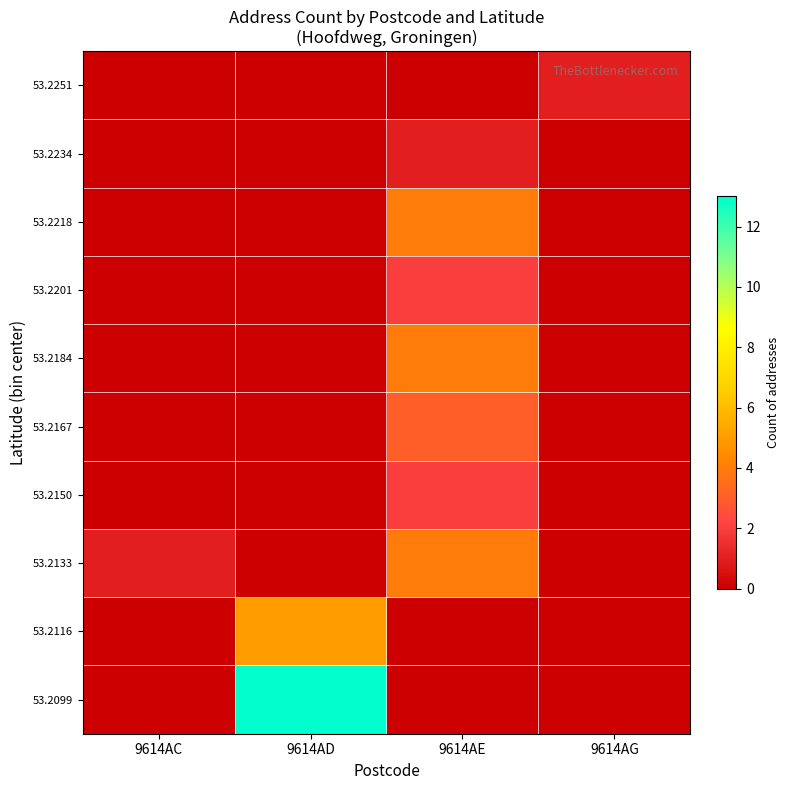

Reading right to left, transcribe all the data shown in this chart.

53.2099: 9614AG=0	9614AE=0	9614AD=13	9614AC=0
53.2116: 9614AG=0	9614AE=0	9614AD=5	9614AC=0
53.2133: 9614AG=0	9614AE=4	9614AD=0	9614AC=1
53.2150: 9614AG=0	9614AE=2	9614AD=0	9614AC=0
53.2167: 9614AG=0	9614AE=3	9614AD=0	9614AC=0
53.2184: 9614AG=0	9614AE=4	9614AD=0	9614AC=0
53.2201: 9614AG=0	9614AE=2	9614AD=0	9614AC=0
53.2218: 9614AG=0	9614AE=4	9614AD=0	9614AC=0
53.2234: 9614AG=0	9614AE=1	9614AD=0	9614AC=0
53.2251: 9614AG=1	9614AE=0	9614AD=0	9614AC=0